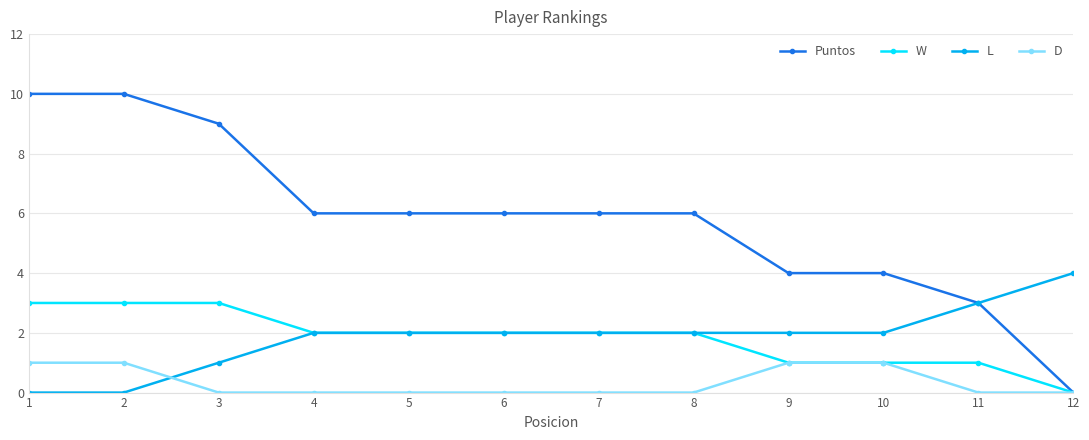

At 2, list the series in order from smallest to largest.

L, D, W, Puntos